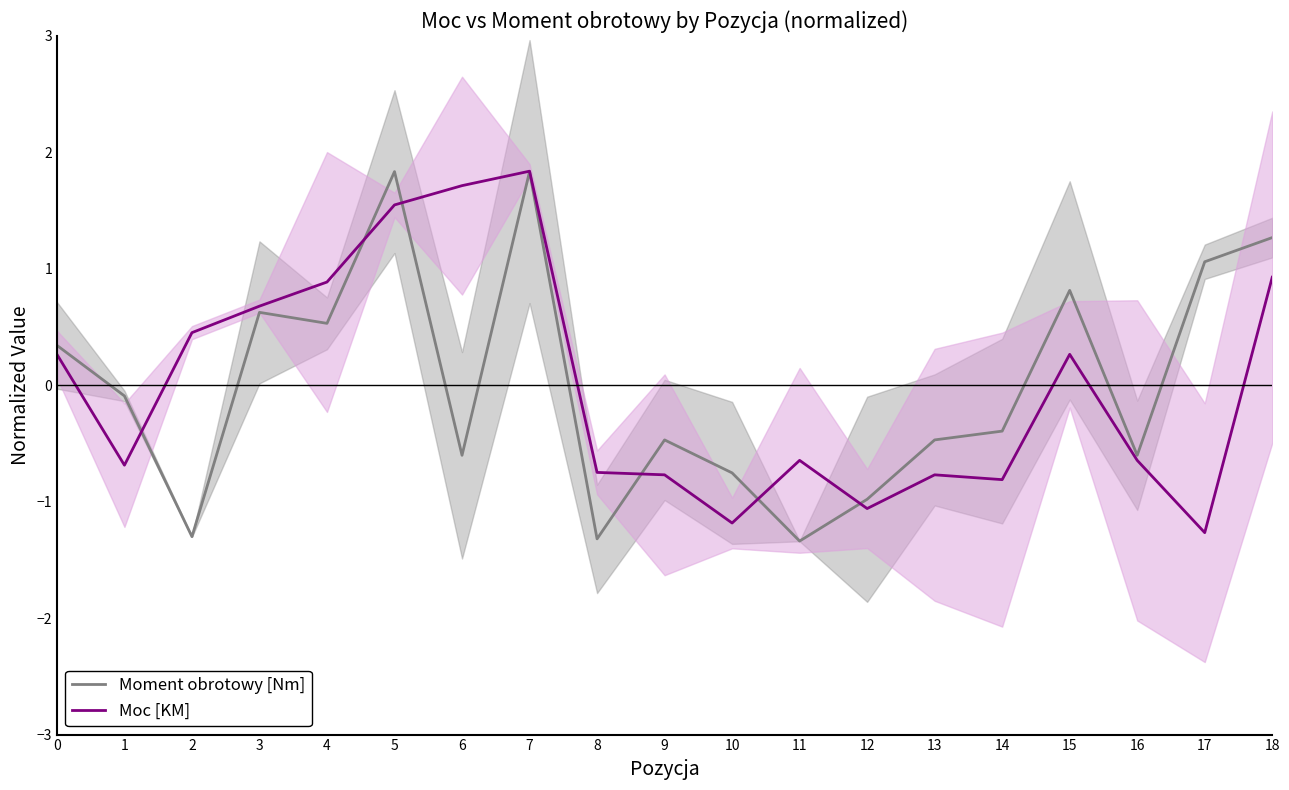

At which category is the sum across all series the highest?

7